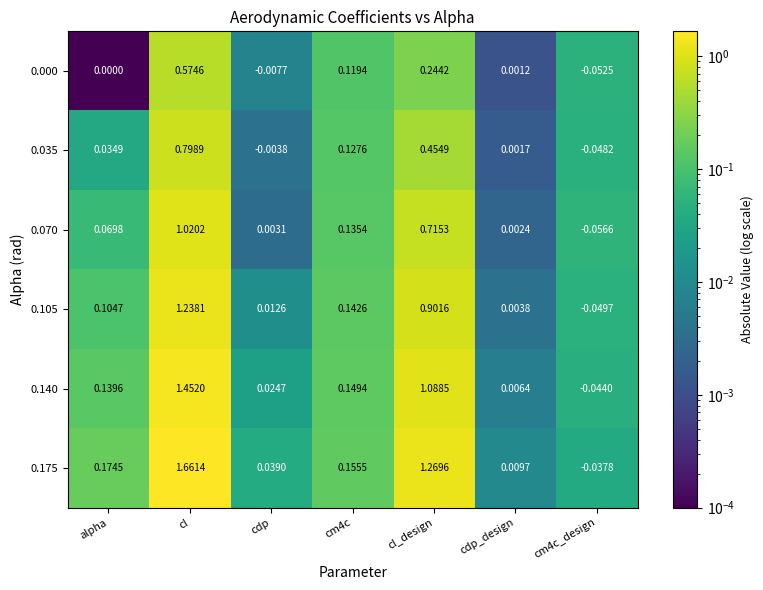

List the series in order of their overall mean, highest first.

0.175, 0.140, 0.105, 0.070, 0.035, 0.000